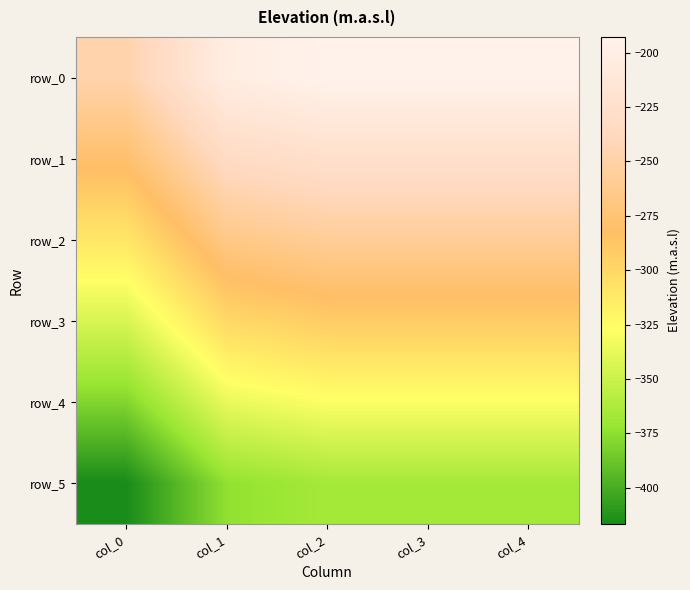

At which category is the sum across all series the highest?

col_3